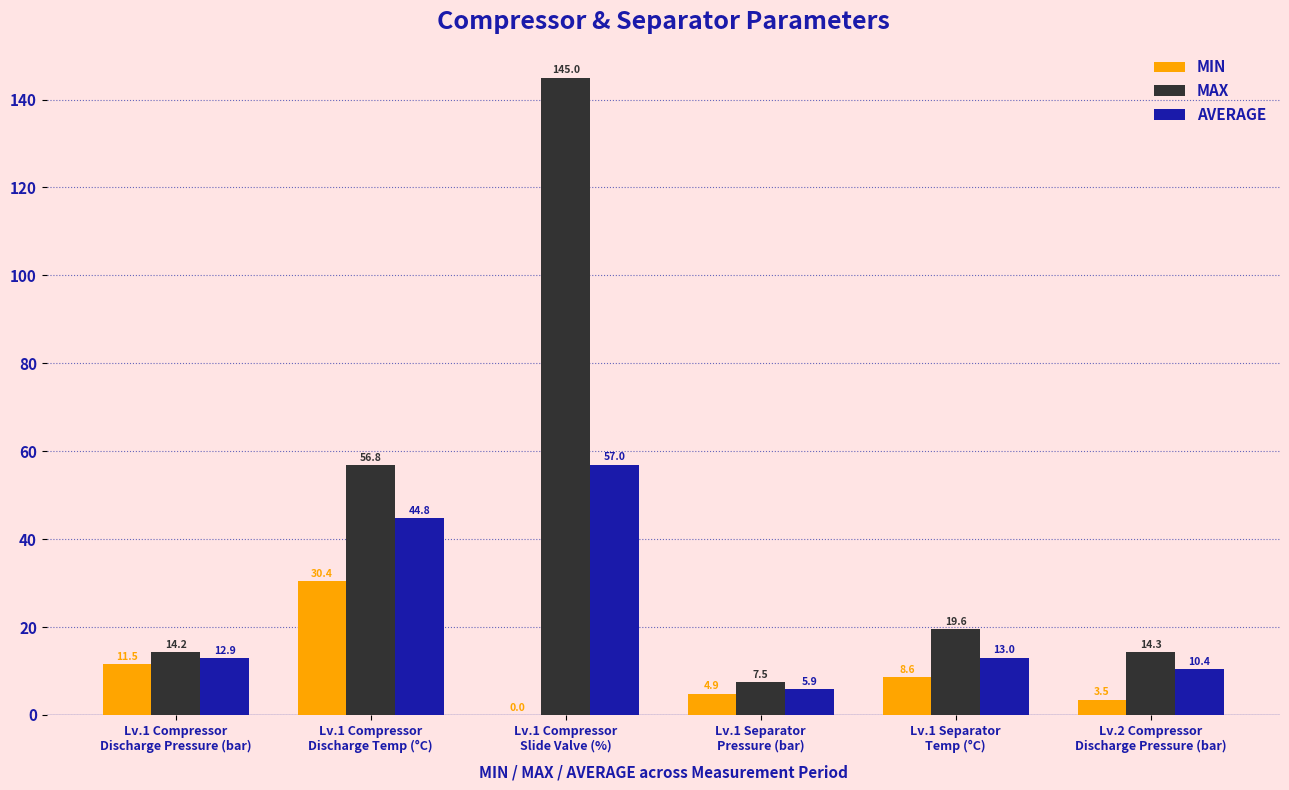

What is the sum of all MAX values?

257.4